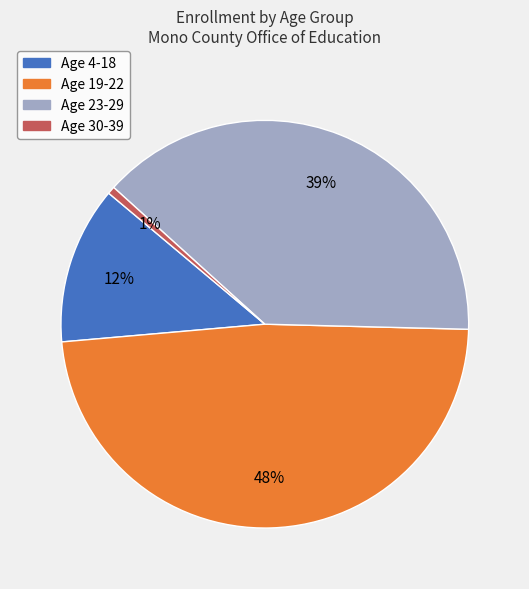

How many segments does this pie chart have?

4